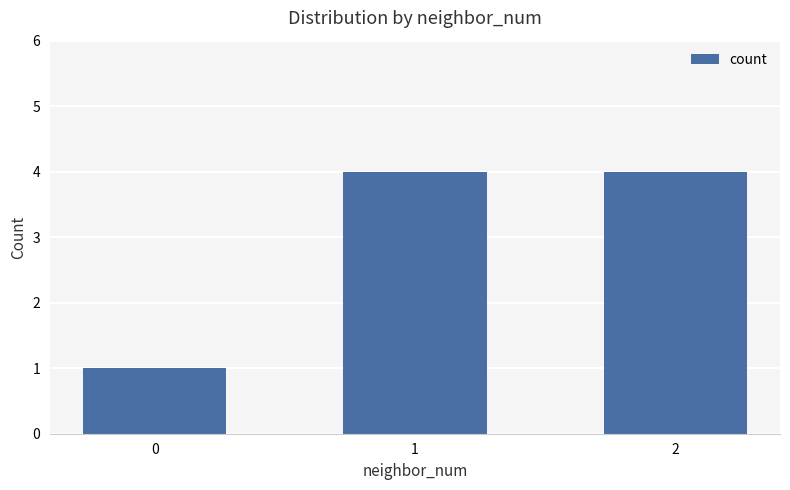

What is the average value?

3